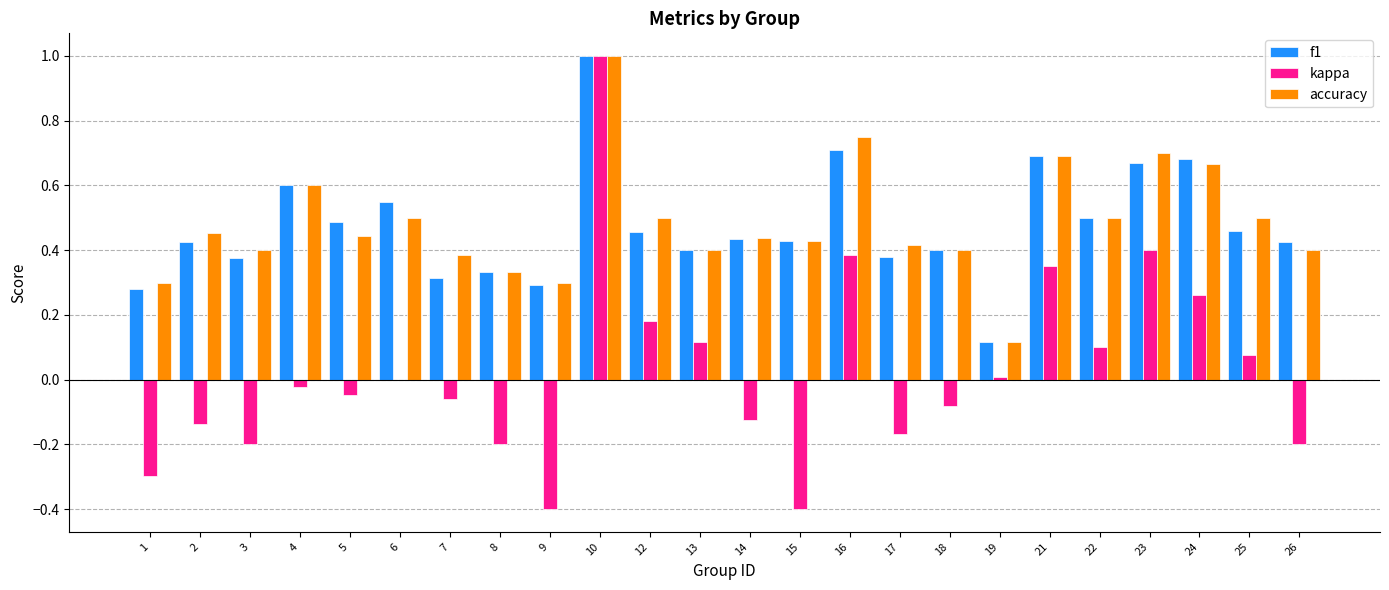

What is the total value across all series at 6?

1.0